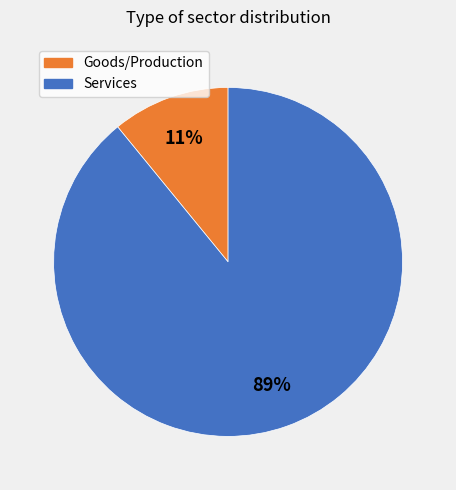

Is there any slice that represents more than half of the pie?

Yes